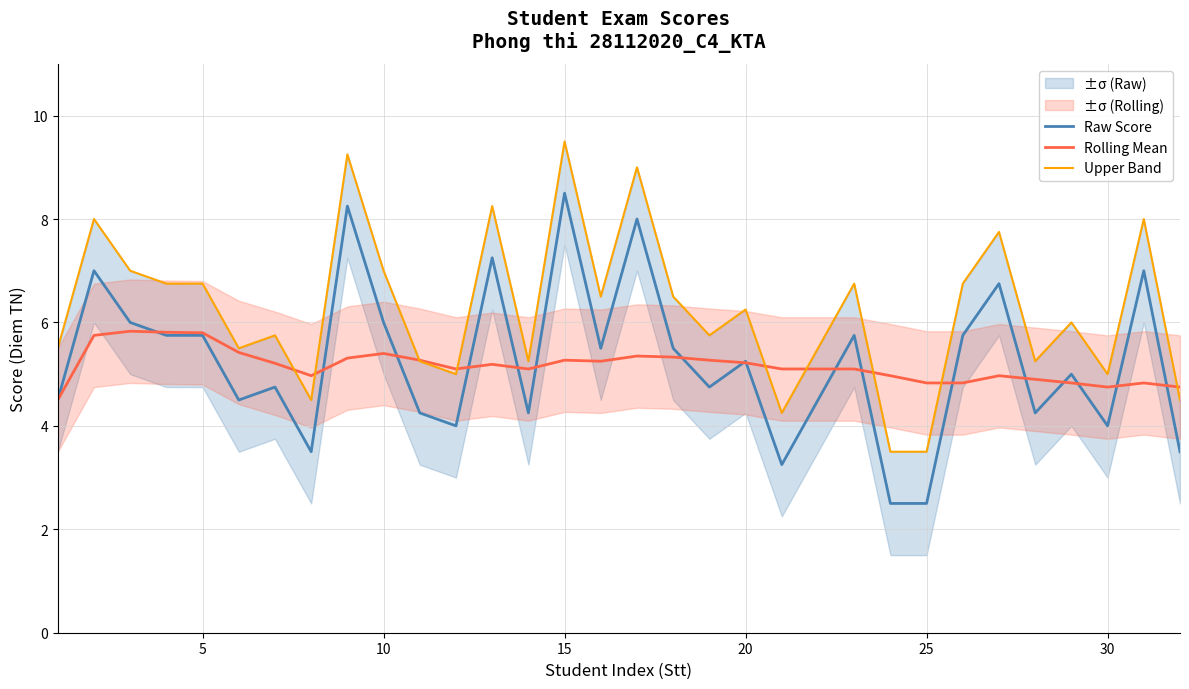

True or false: Raw Score has a value of 1.3 at 35.

False